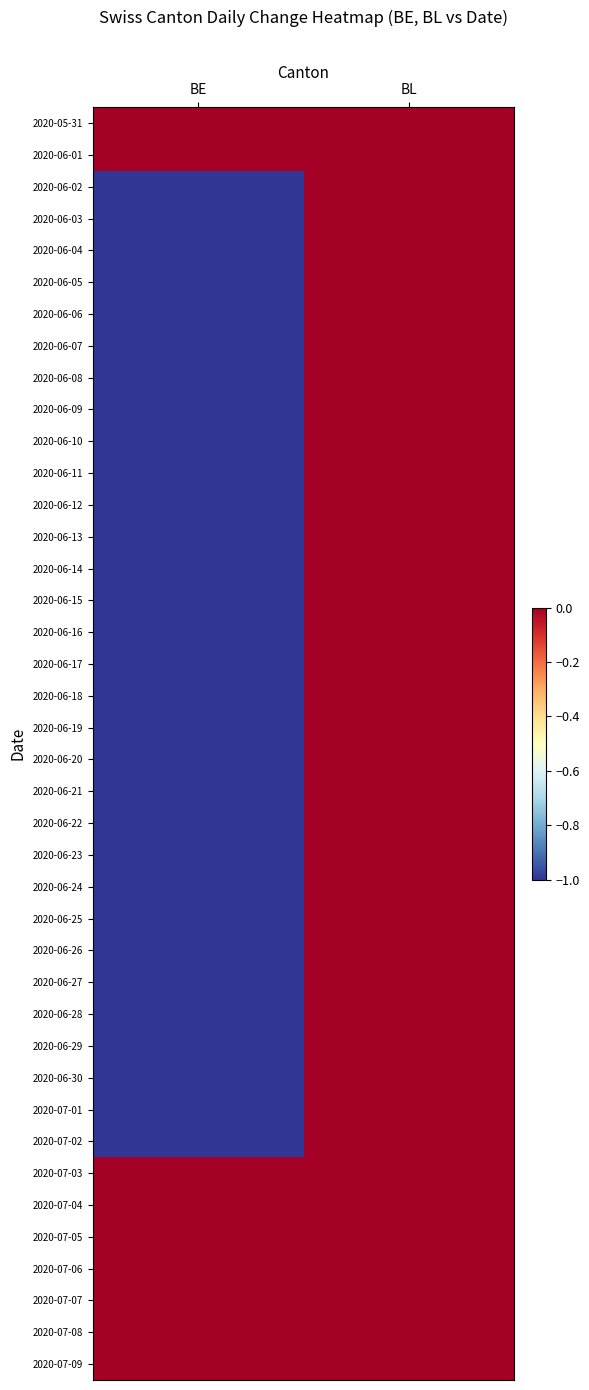

Which category has the highest value across all series?

BE